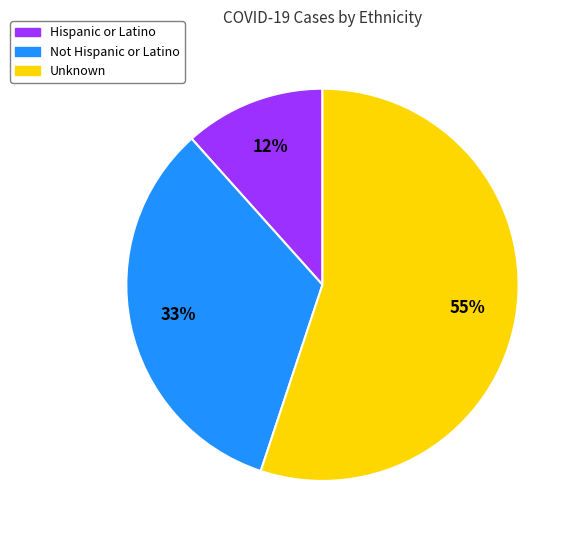

How many segments does this pie chart have?

3